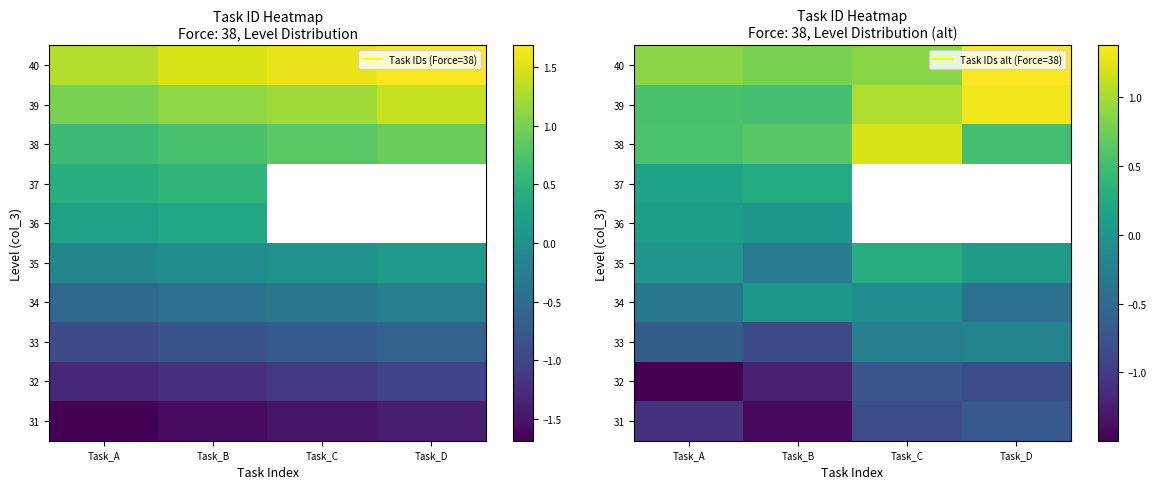

Is it true that 37 equals 0.1 at Task_B?

False